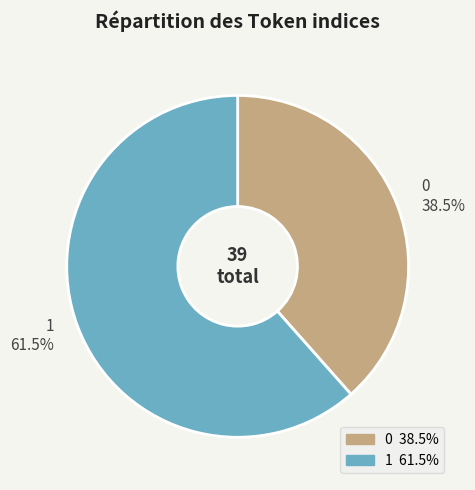

Is there a majority slice in this chart?

Yes